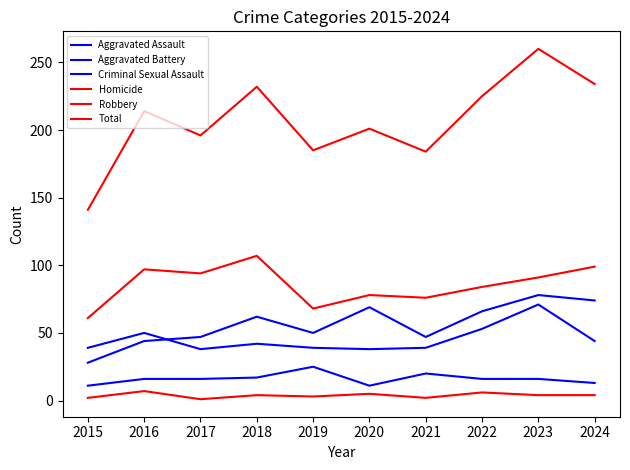

What is the difference between the second highest and minimum values in the Aggravated Battery series?

15